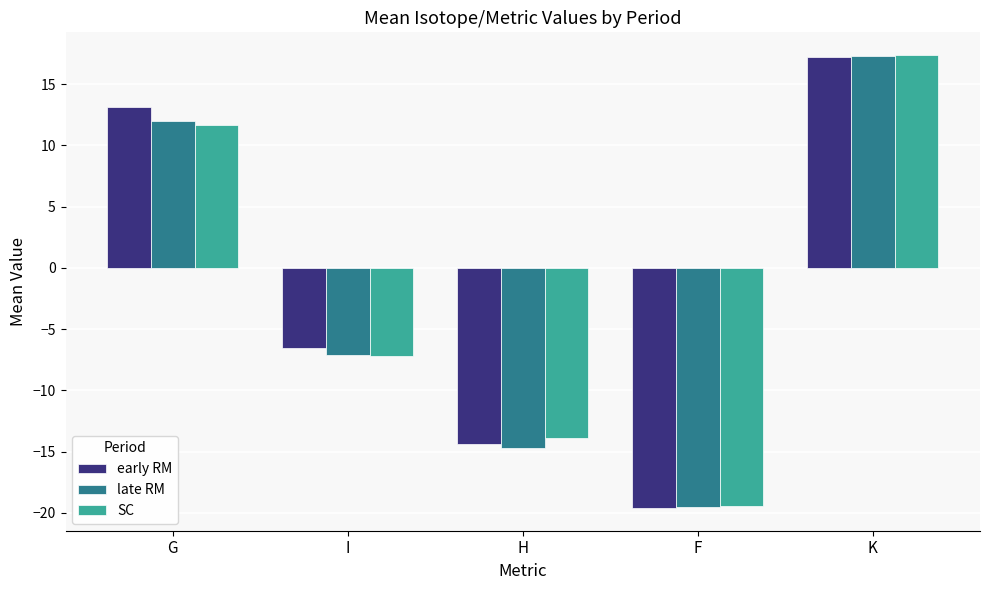

What is the maximum value shown in the chart?

17.4